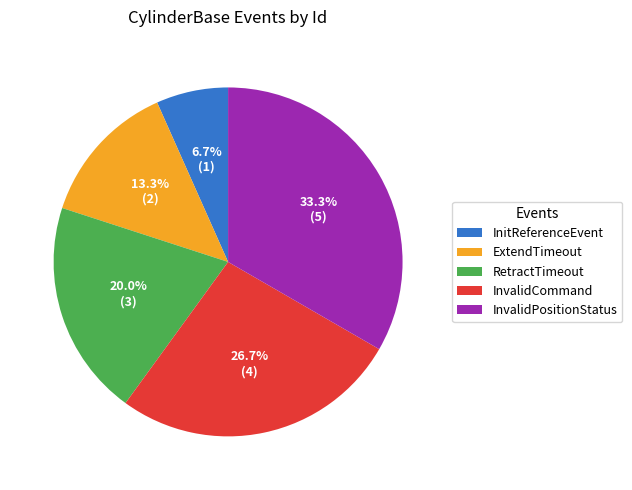

How many segments does this pie chart have?

5